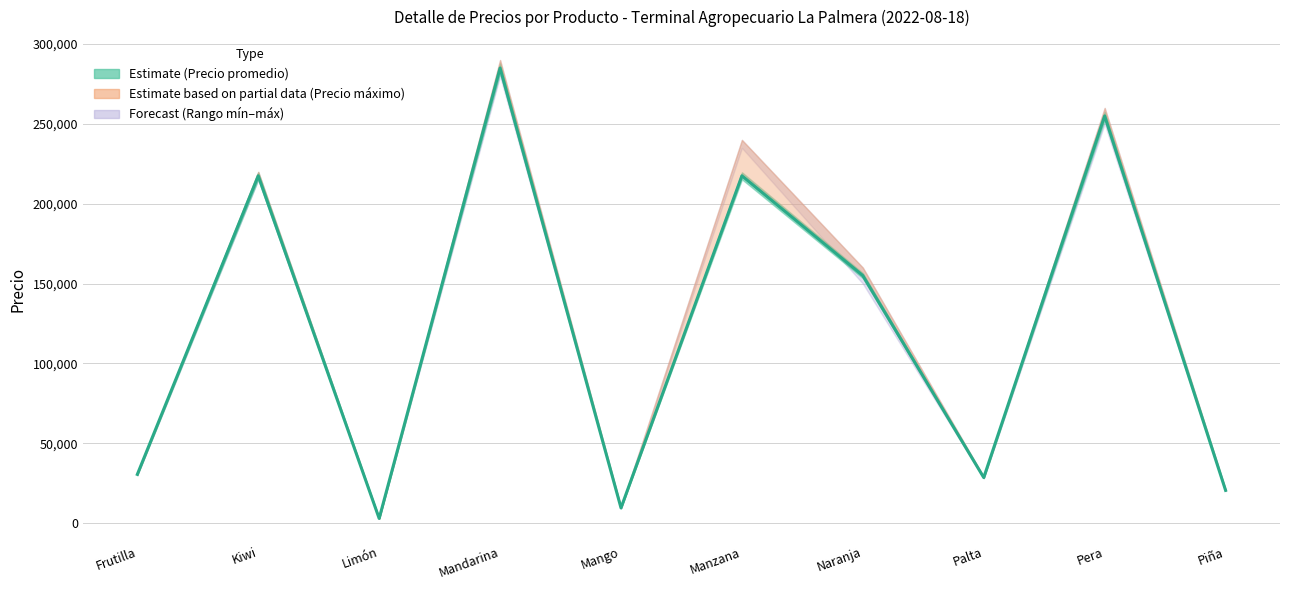

What is the average value?

122190